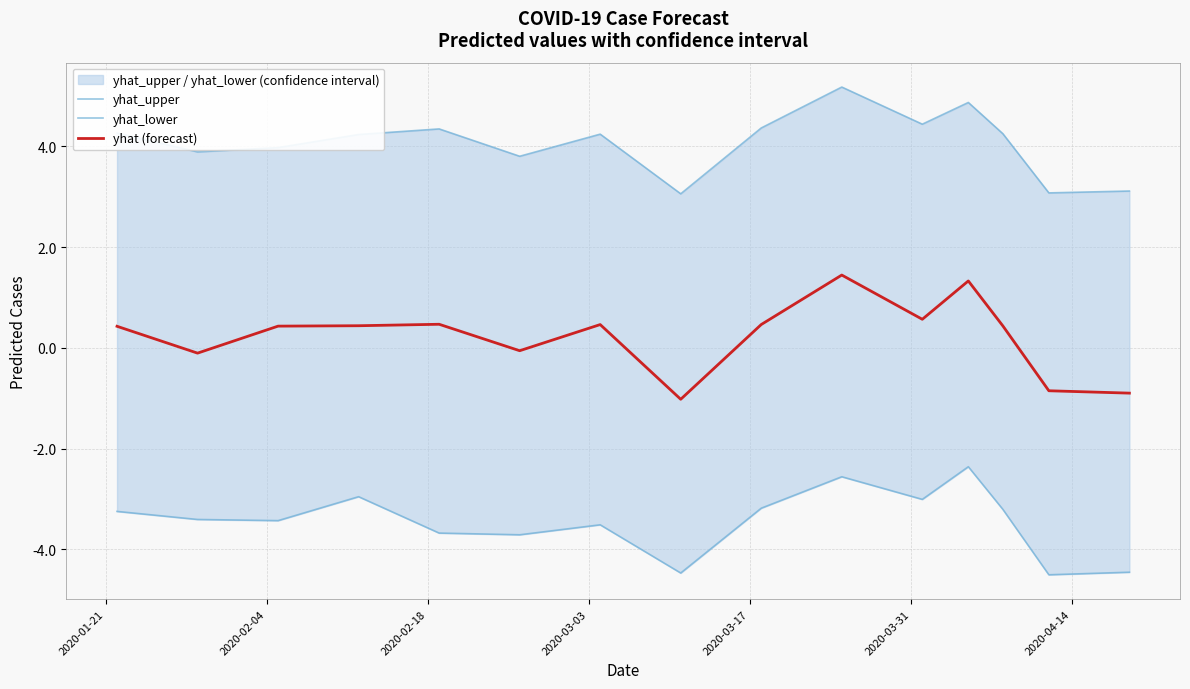

How many interior local valleys does the yhat (forecast) series have?

4